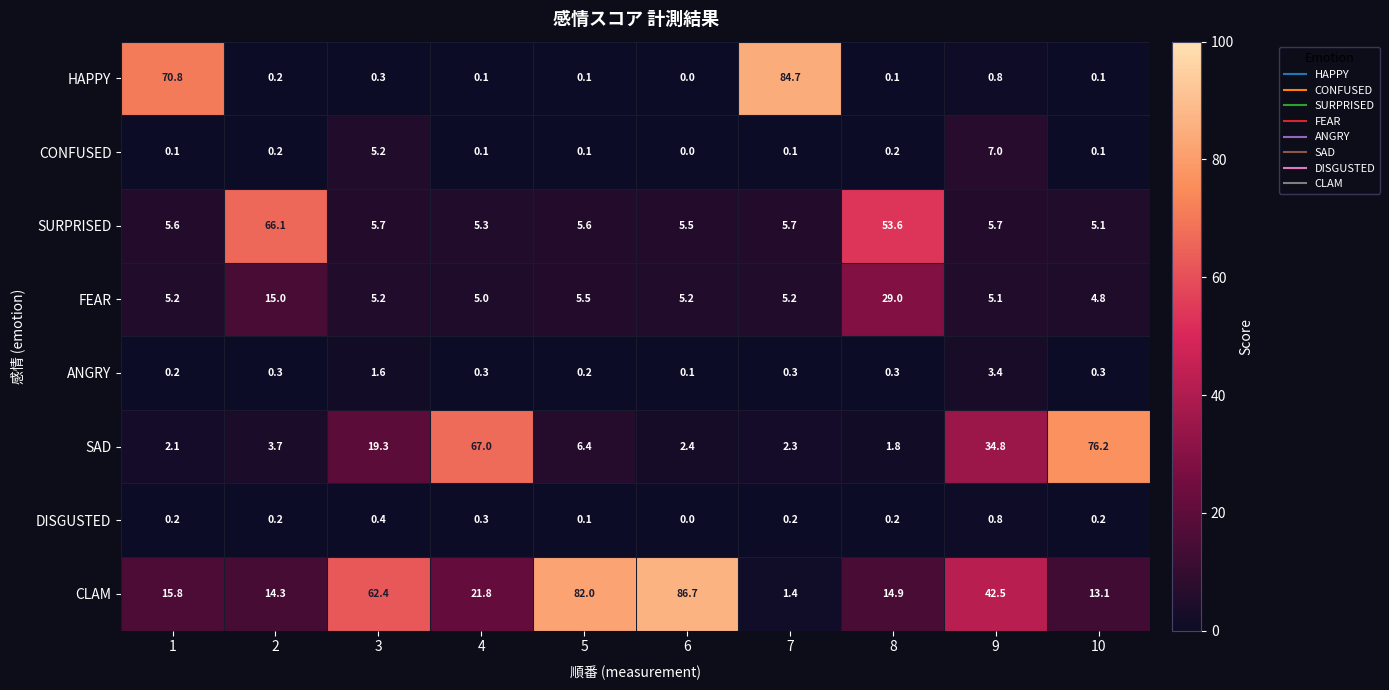

What is the sum of the FEAR values at 10 and 8?

33.8